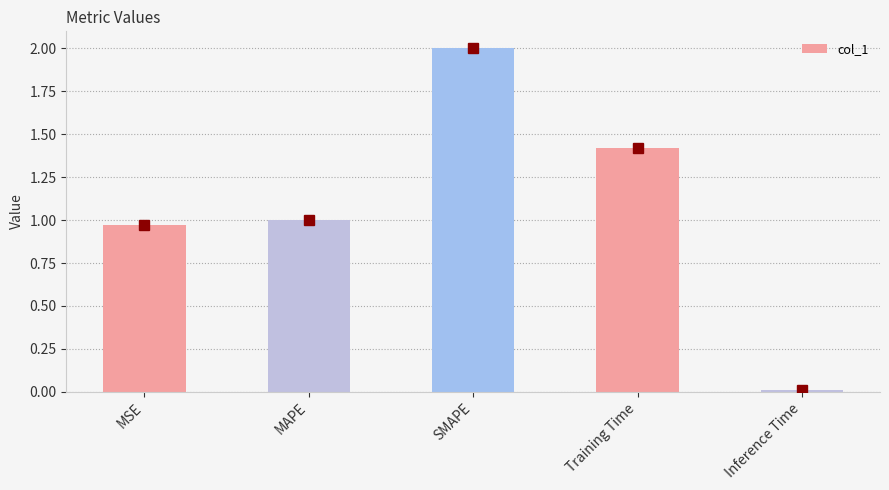

How many categories are shown in the chart?

5